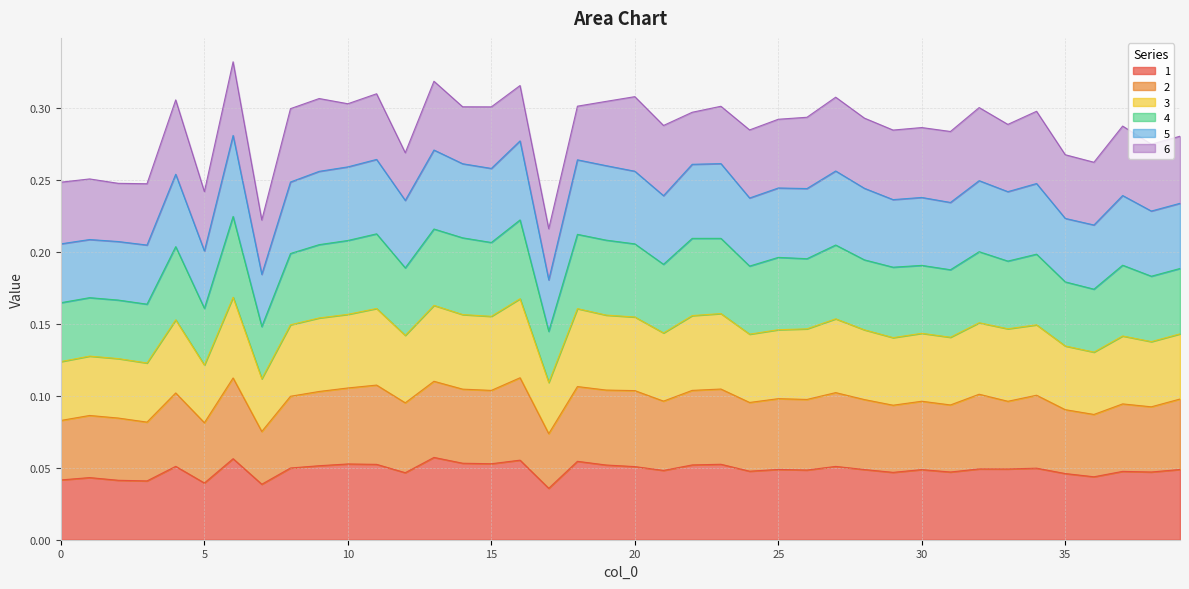

True or false: 3 has more than 0 interior local peaks.

True